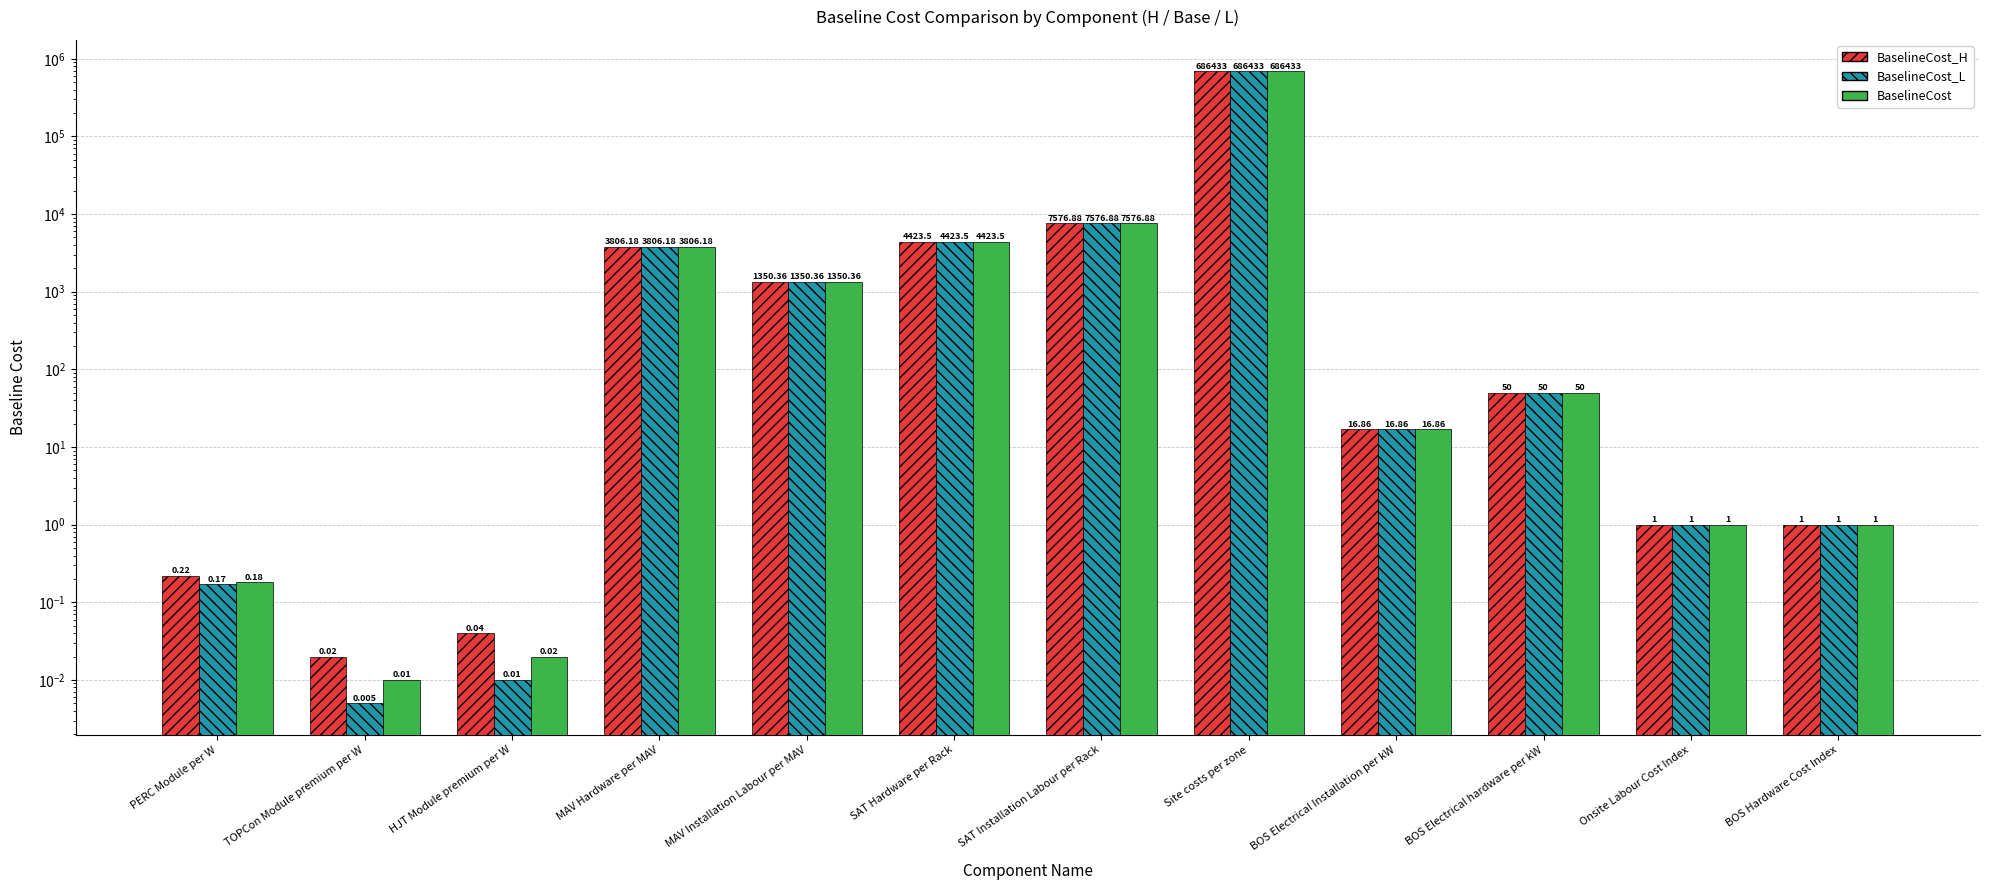

How many data points does each series have?

12